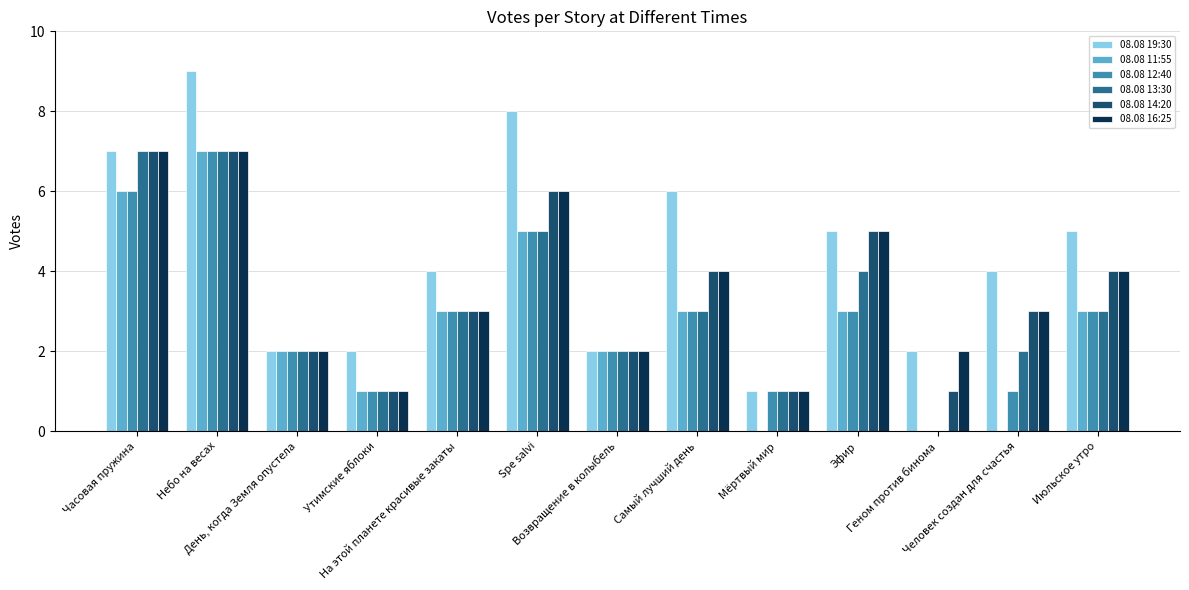

Which series has the largest total across all categories?

08.08 19:30